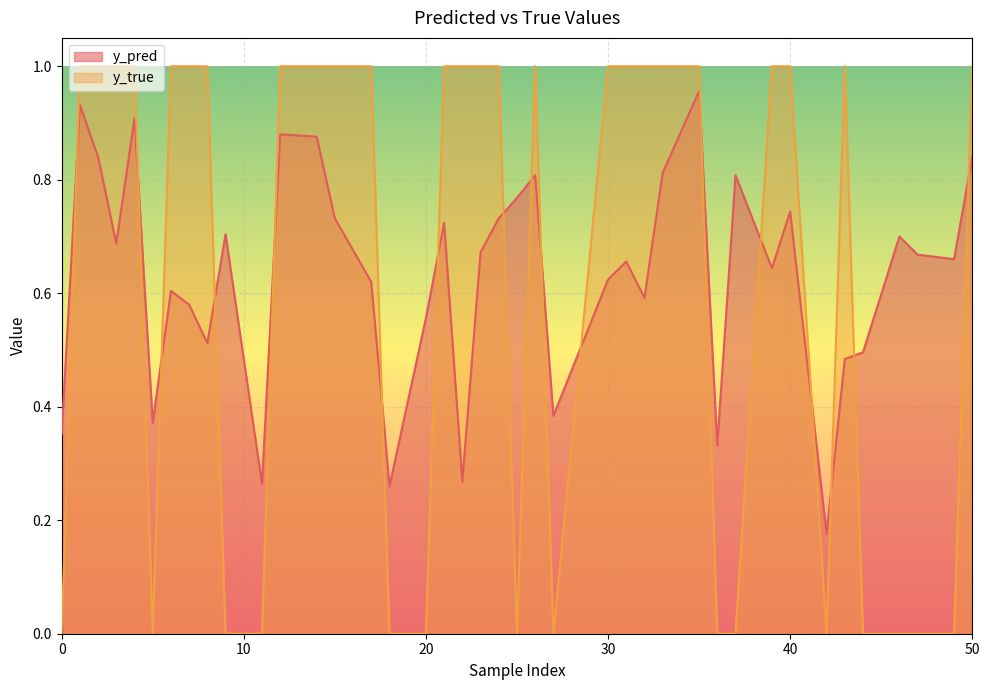

Which has a higher value, 3 or 37?

37